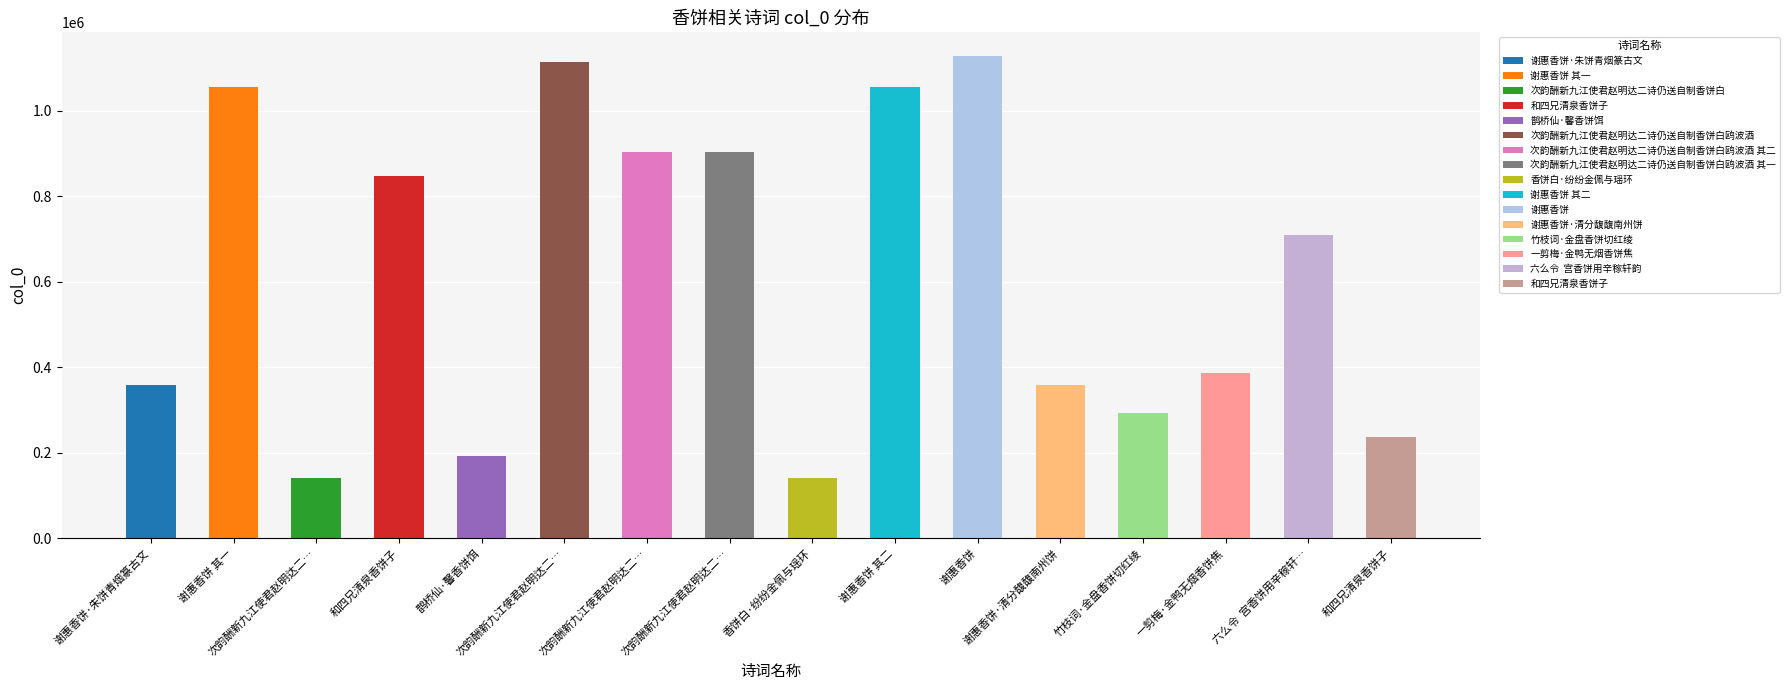

The chart shows a value of 1238335 at 次韵酬新九江使君赵明达二诗仍送自制香饼白鸥波酒 其一. True or false?

False